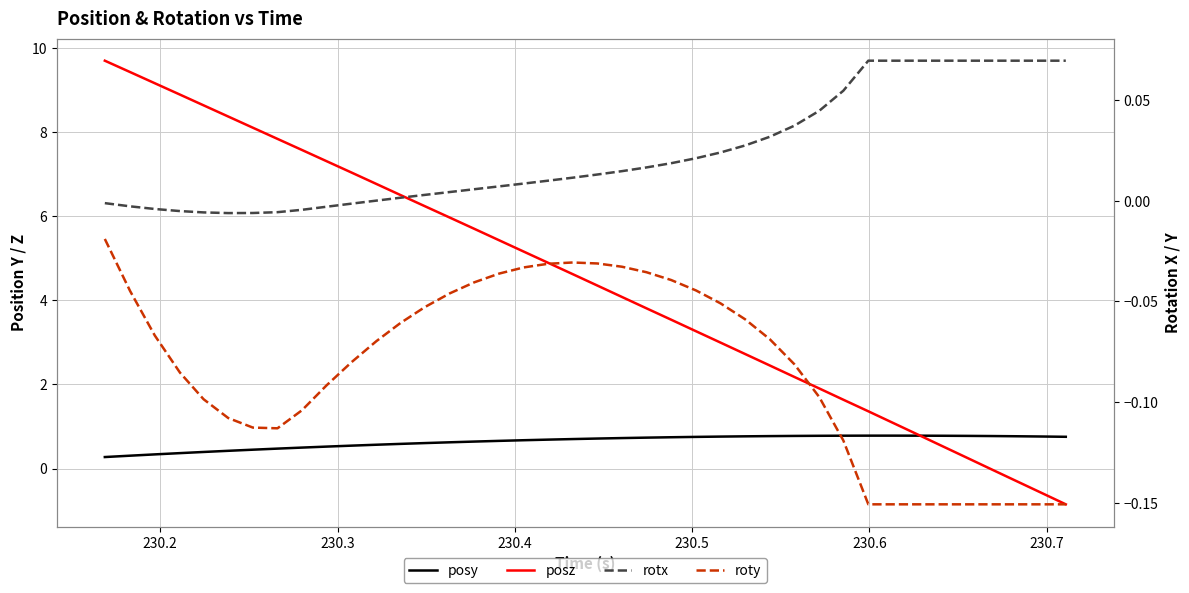

At how many categories does at least one series exceed 7?

11